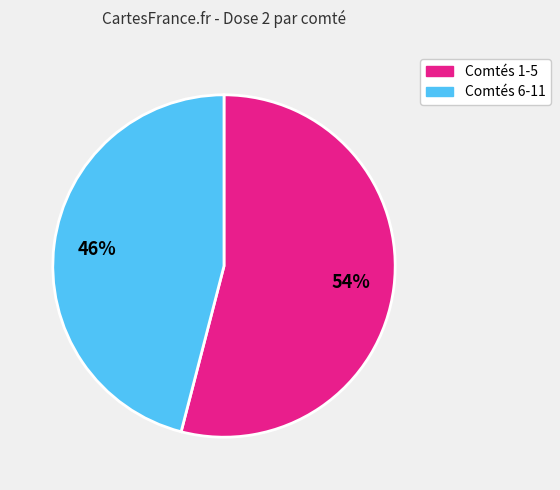

Is there a majority slice in this chart?

Yes